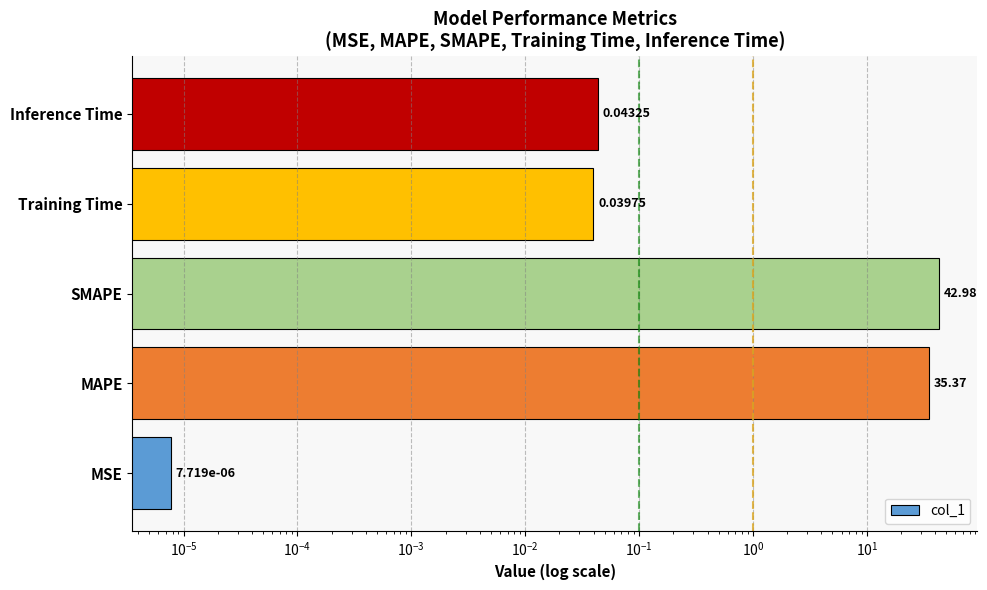

What is the value of the 3rd bar from the left?

43.0